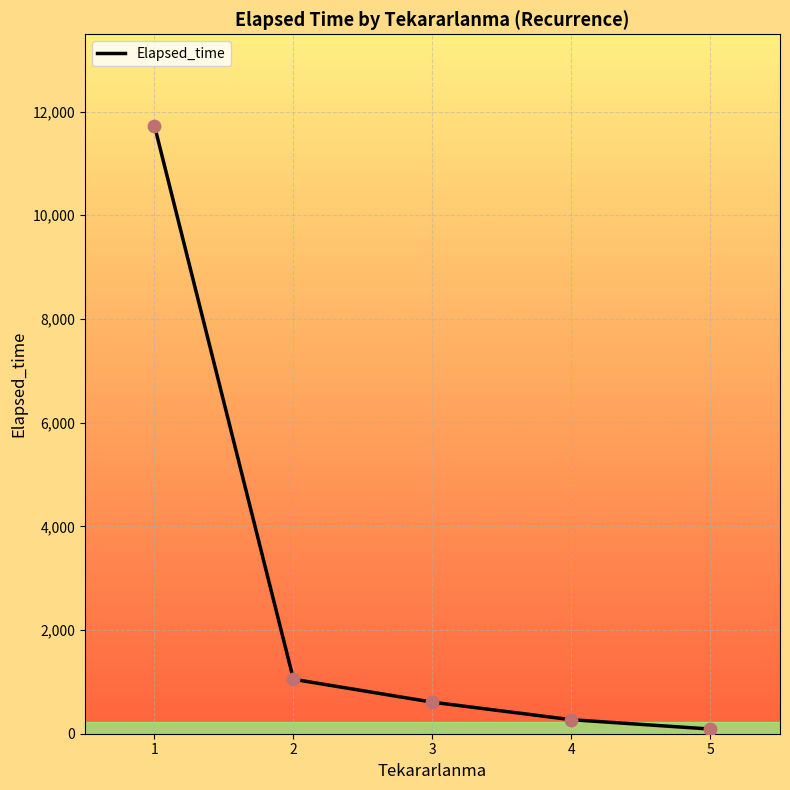

Between 4 and 3, which is larger?

3